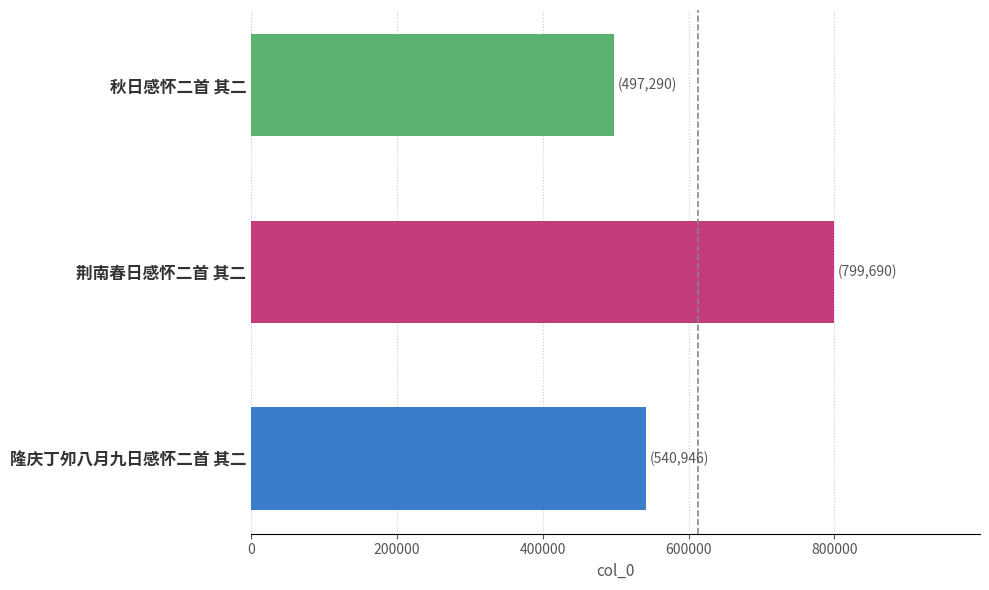

Reading top to bottom, list all the values displayed in this chart.

497290	799690	540946